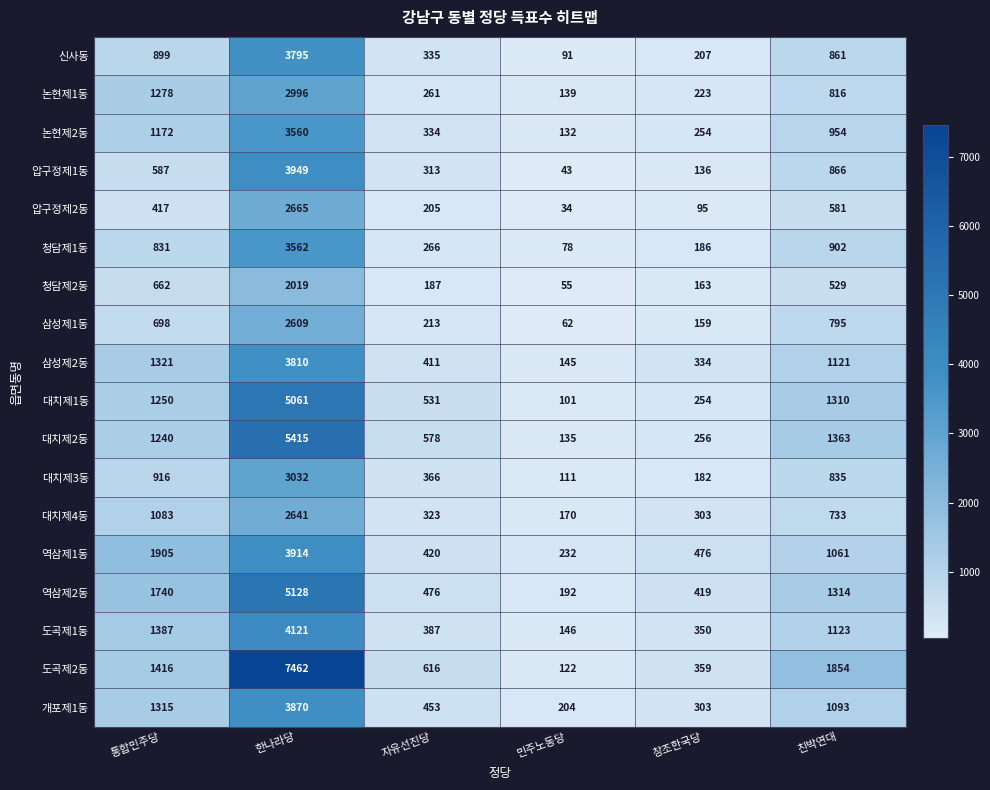

Which series has the largest range (max minus min)?

도곡제2동